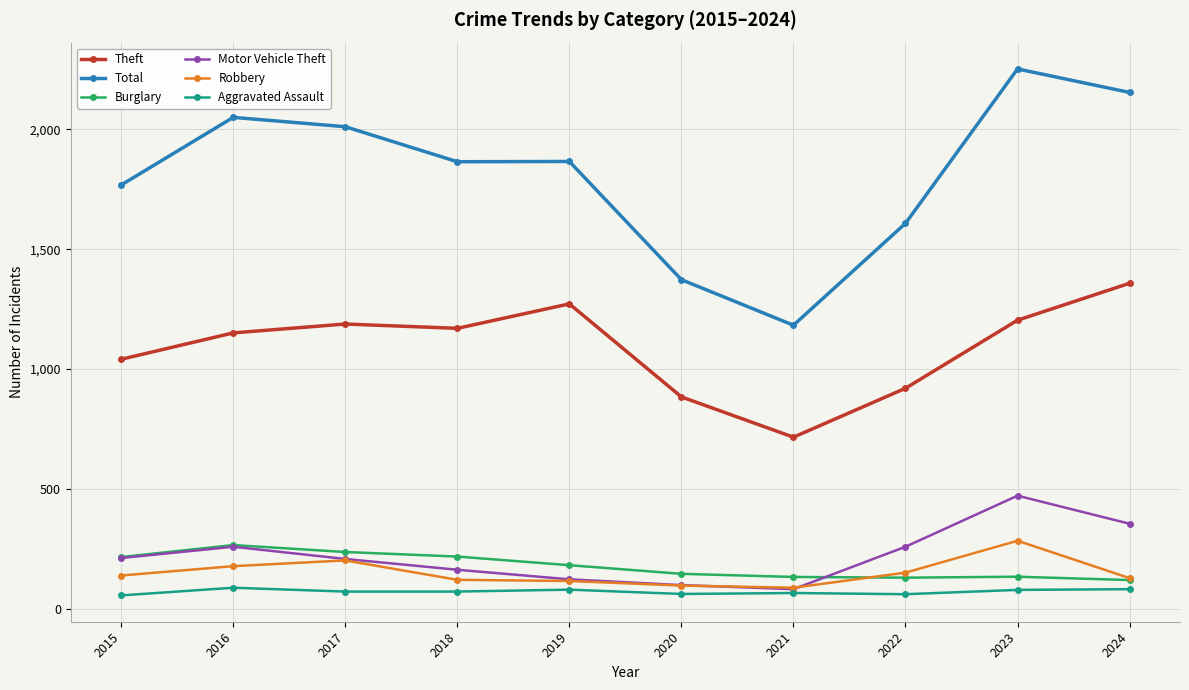

At which label is Total closest to 1717?

2015